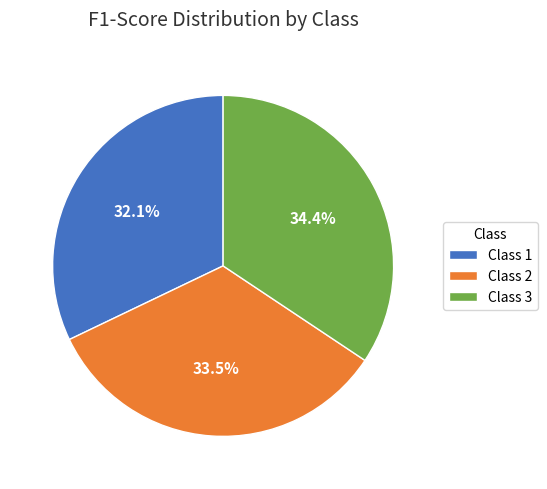

Is there a majority slice in this chart?

No